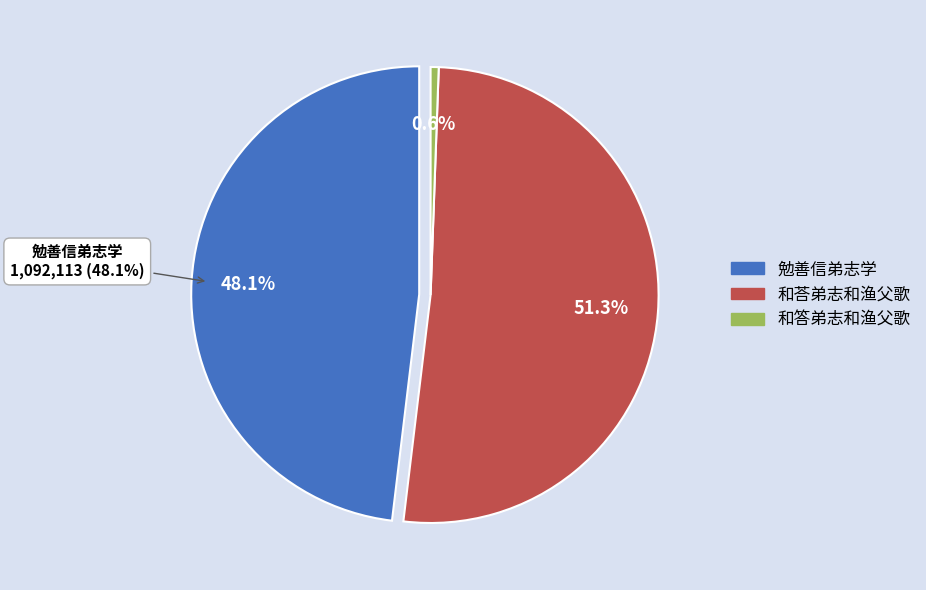

Is there a majority slice in this chart?

Yes